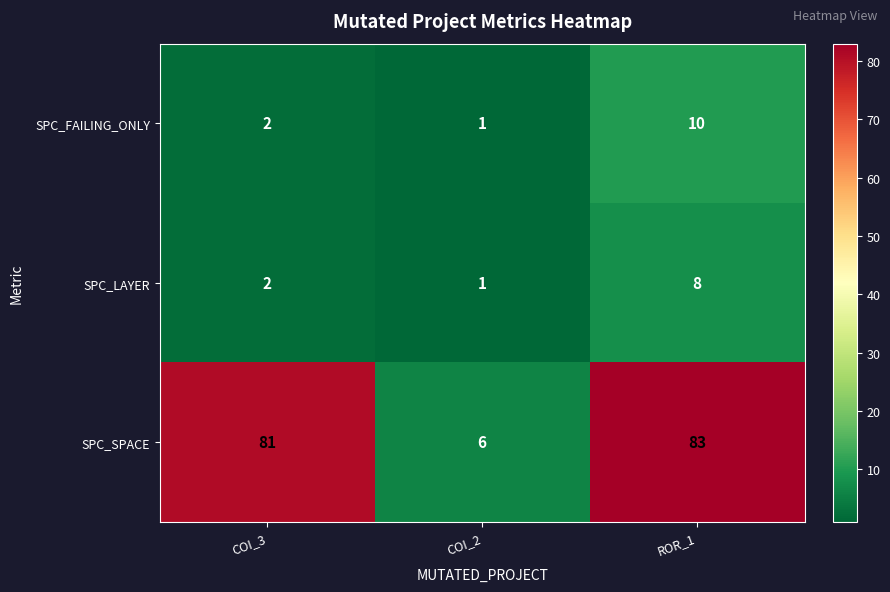

Reading left to right, list all the values displayed in this chart.

SPC_FAILING_ONLY: COI_3=2	COI_2=1	ROR_1=10
SPC_LAYER: COI_3=2	COI_2=1	ROR_1=8
SPC_SPACE: COI_3=81	COI_2=6	ROR_1=83